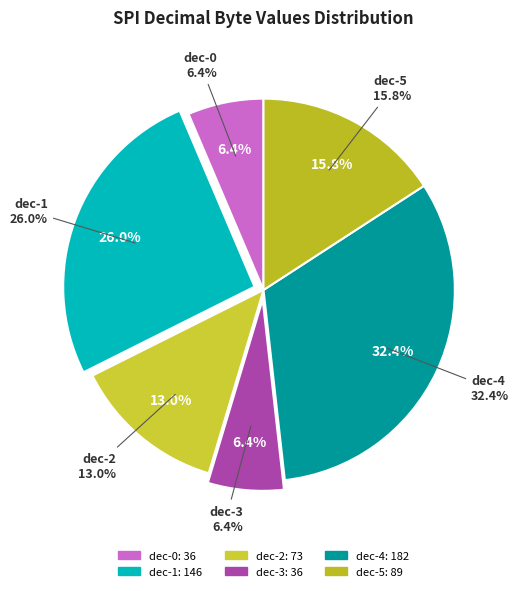

Is it true that hex-4 is 32% of the pie?

True